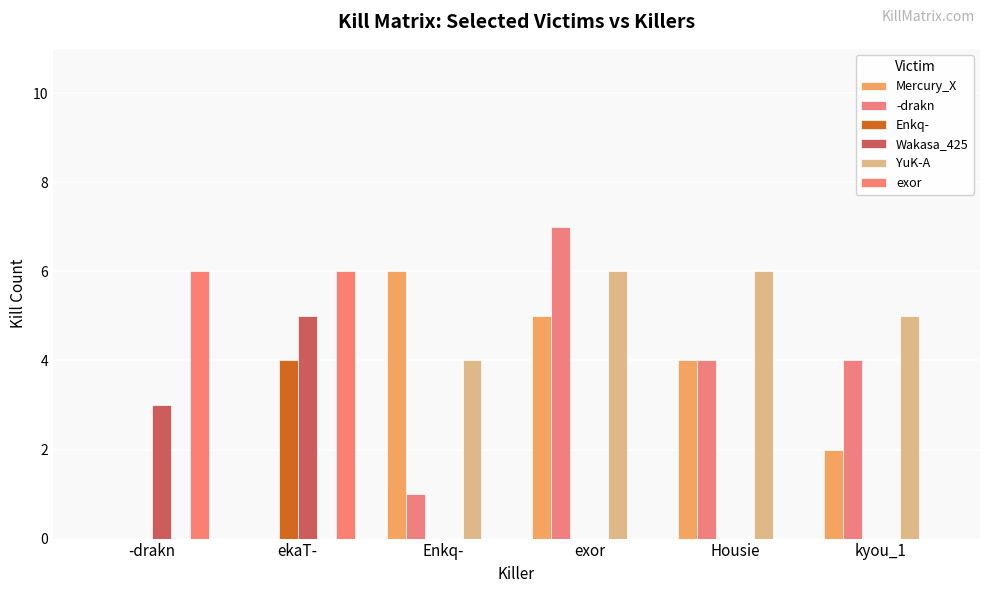

Reading right to left, transcribe all the data shown in this chart.

Mercury_X: 2	4	5	6	0	0
-drakn: 4	4	7	1	0	0
Enkq-: 0	0	0	0	4	0
Wakasa_425: 0	0	0	0	5	3
YuK-A: 5	6	6	4	0	0
exor: 0	0	0	0	6	6